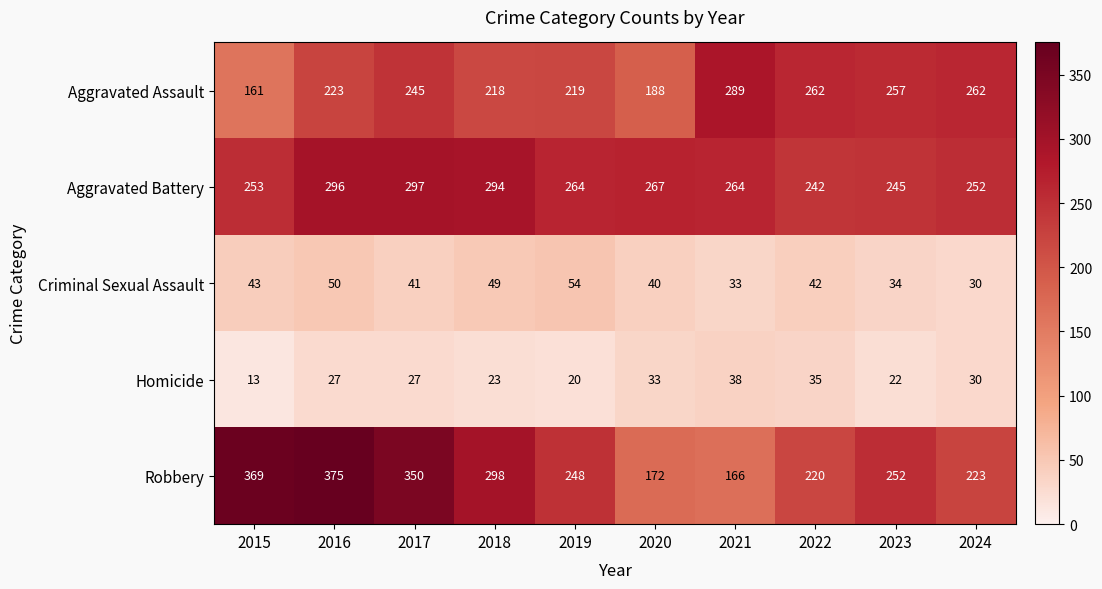

Where does the Criminal Sexual Assault series first go above 42?

2015